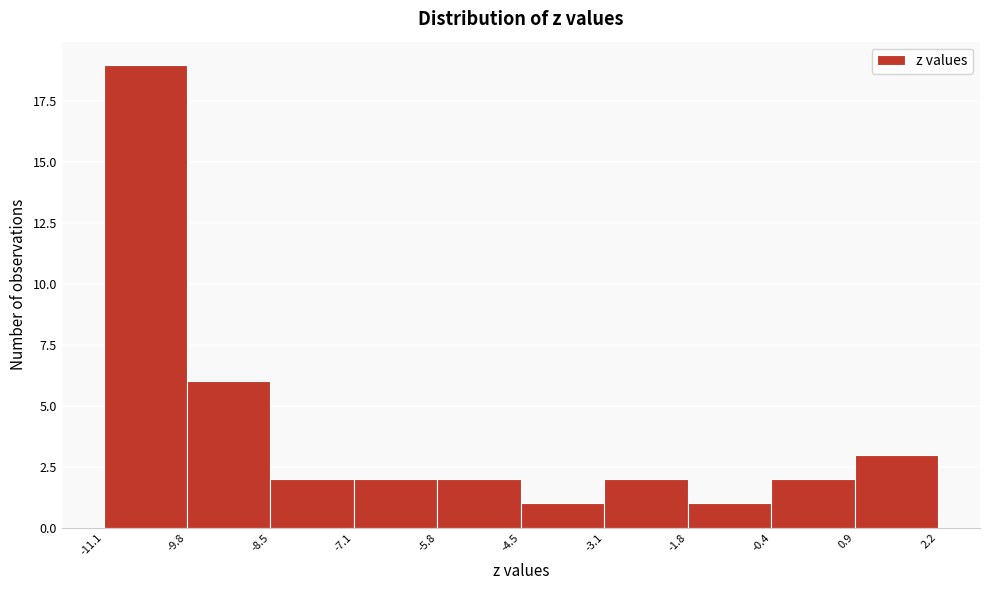

Over which range of the x-axis is the bar tallest?

-11.1 to -9.8